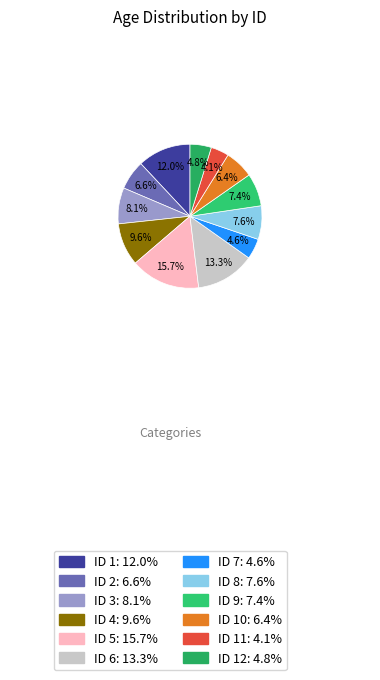

To the nearest percent, what is the average slice percentage?

8%